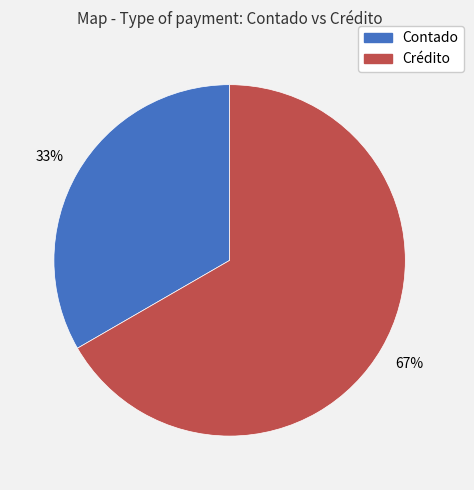

What is the ratio of the value at Contado to the value at Crédito?

0.5